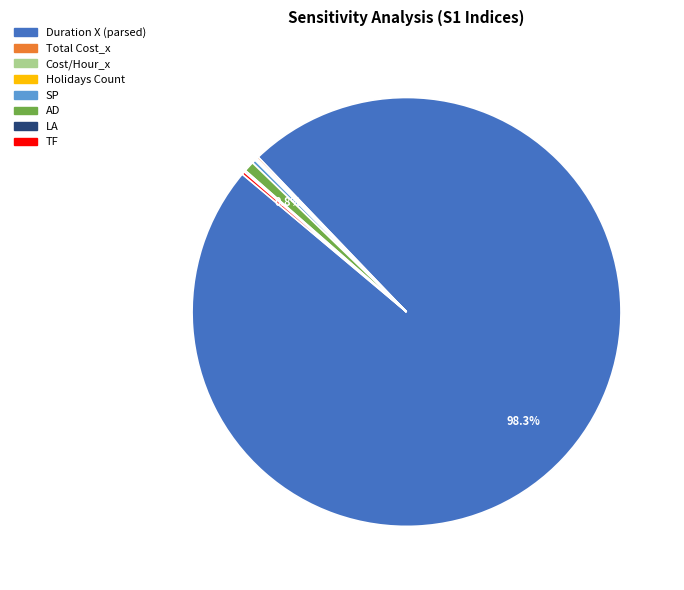

What percentage is NOT represented by AD?

99.2%